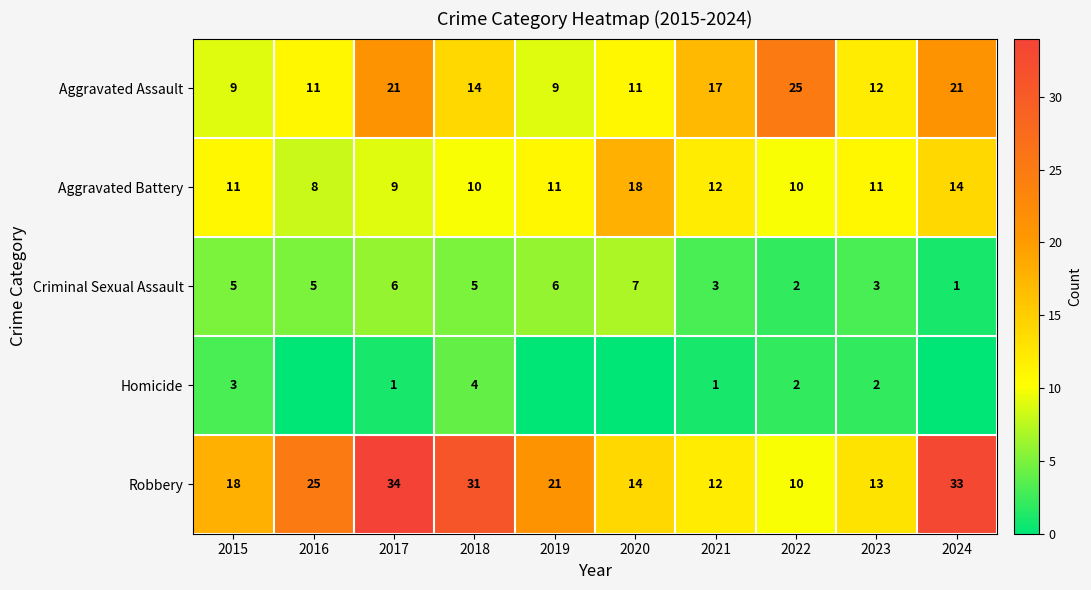

At 2017, list the series in order from smallest to largest.

Homicide, Criminal Sexual Assault, Aggravated Battery, Aggravated Assault, Robbery